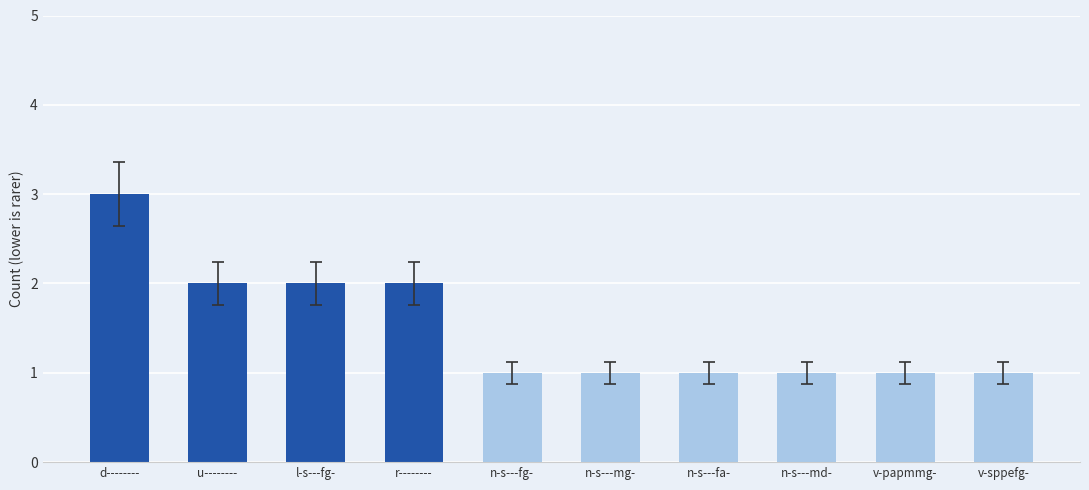

Is it true that the value at n-s---fa- is 0?

False